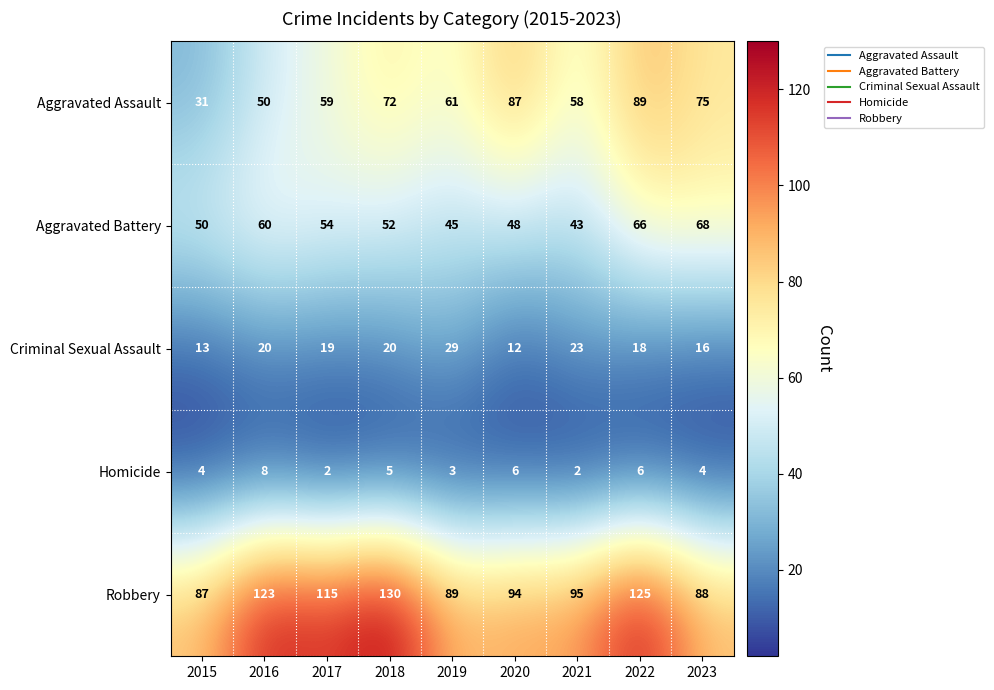

Is it true that Aggravated Assault equals 42 at 2015?

False